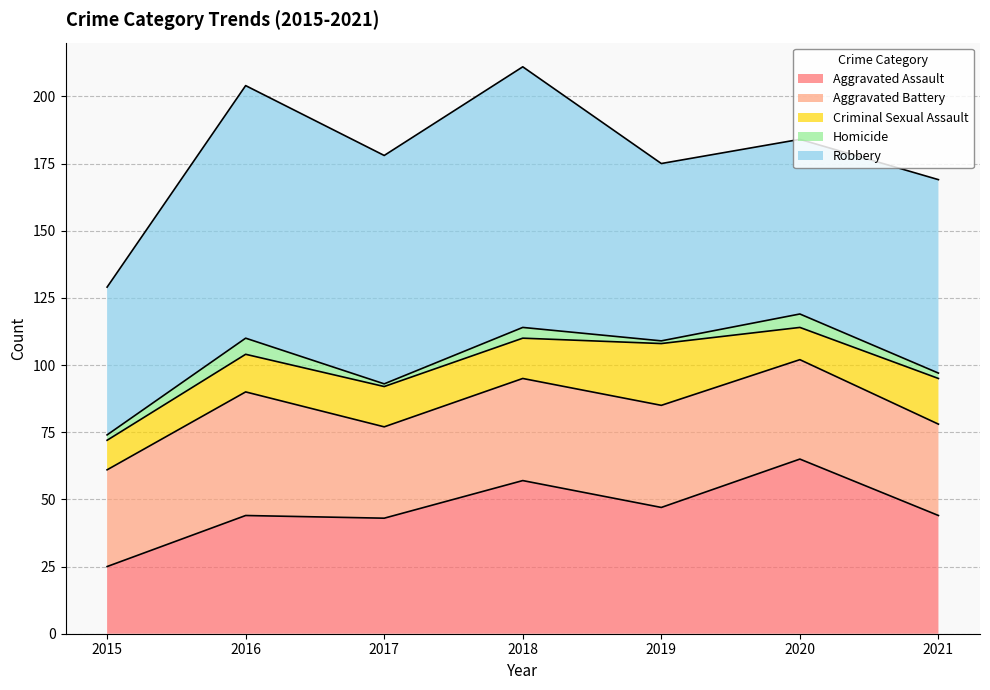

What is the spread (max minus min) of values at 2019?

65